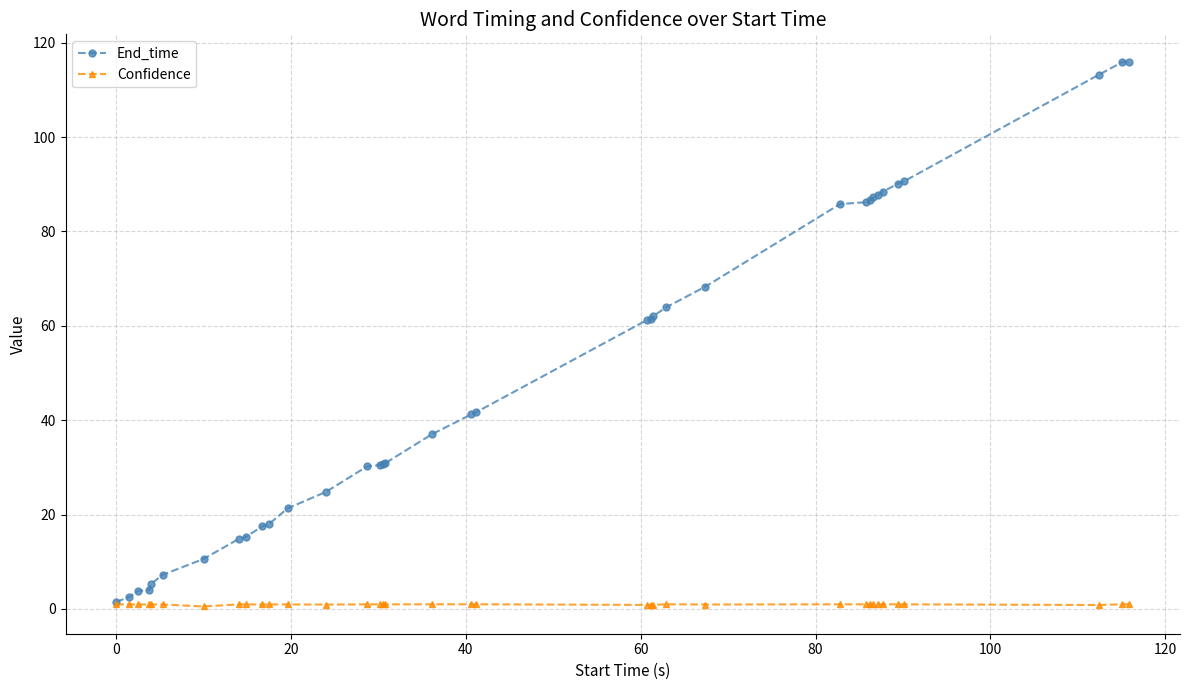

What is the greatest value displayed?

116.0